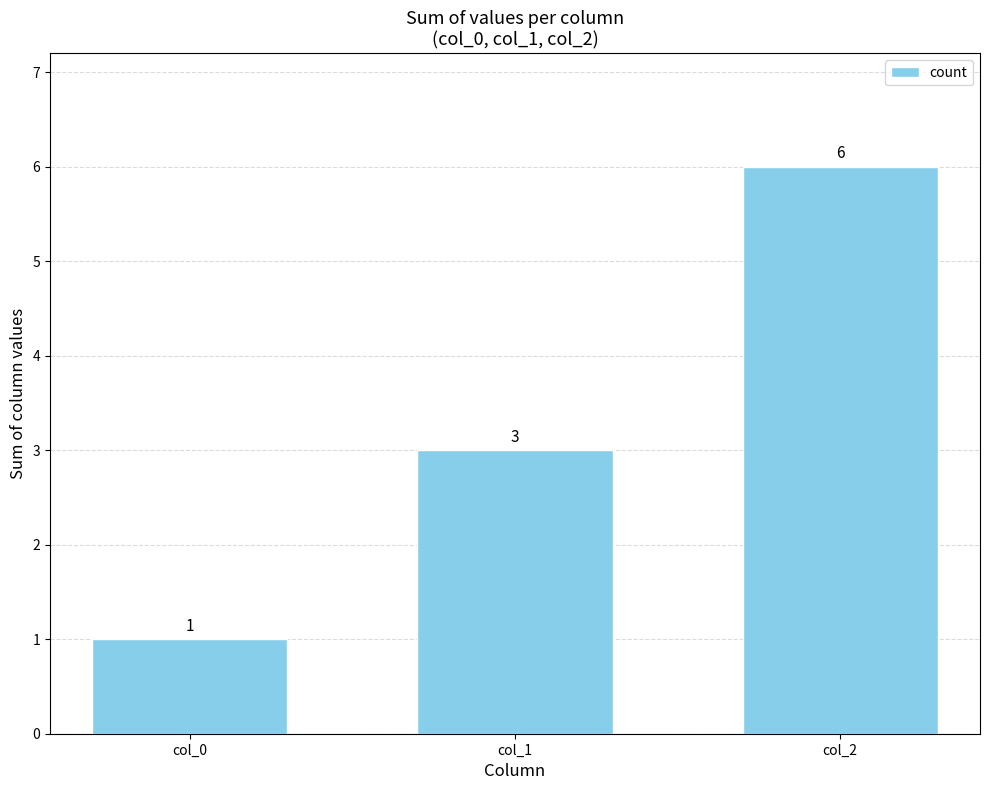

True or false: the data shows 3 at col_1.

True